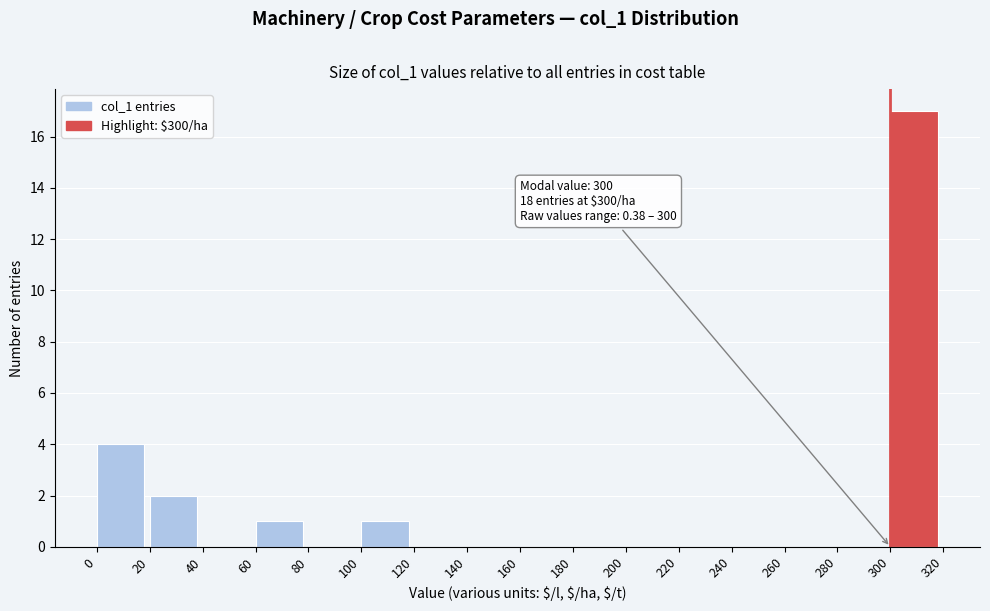

Over which range of the x-axis is the bar tallest?

300 to 320